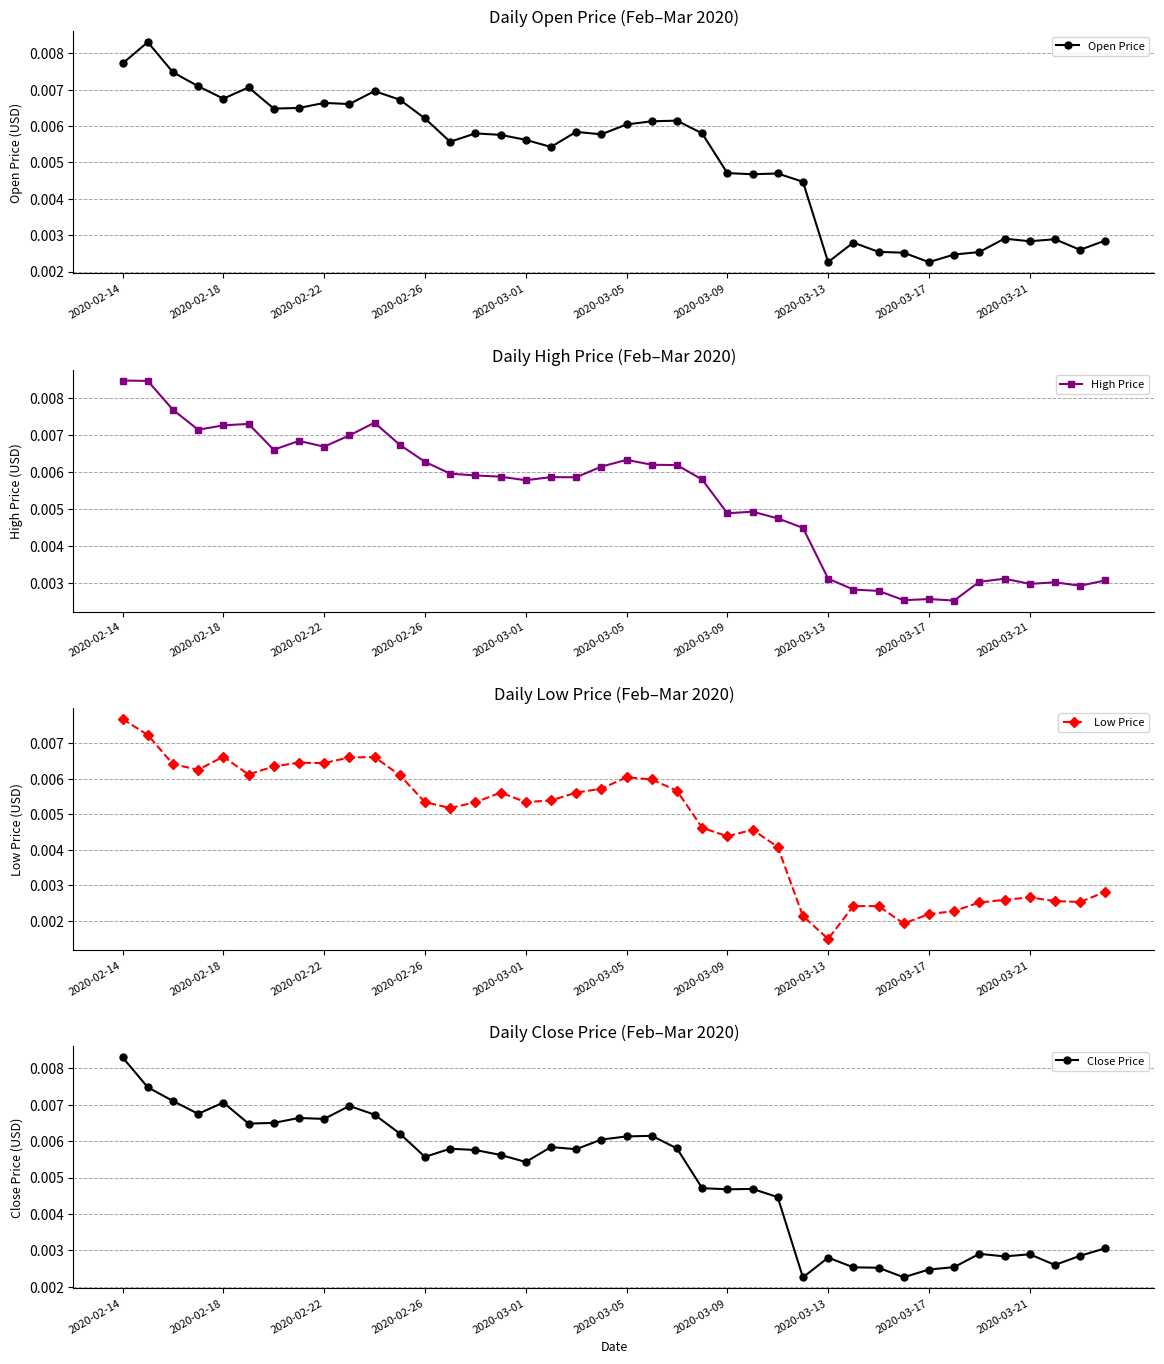

How many interior local valleys does the Open Price series have?

11